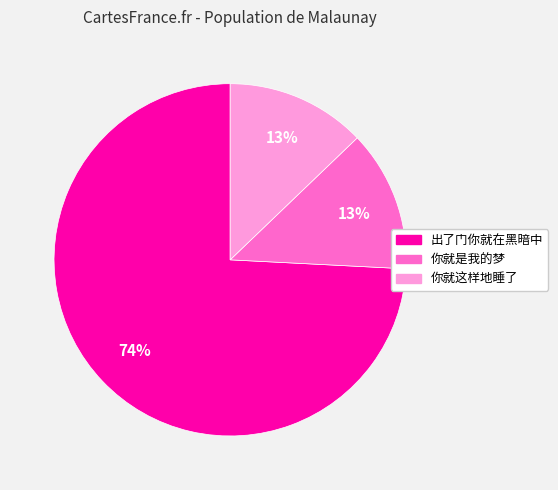

To the nearest percent, what is the combined percentage of 你就这样地睡了 and 出了门你就在黑暗中?

87%